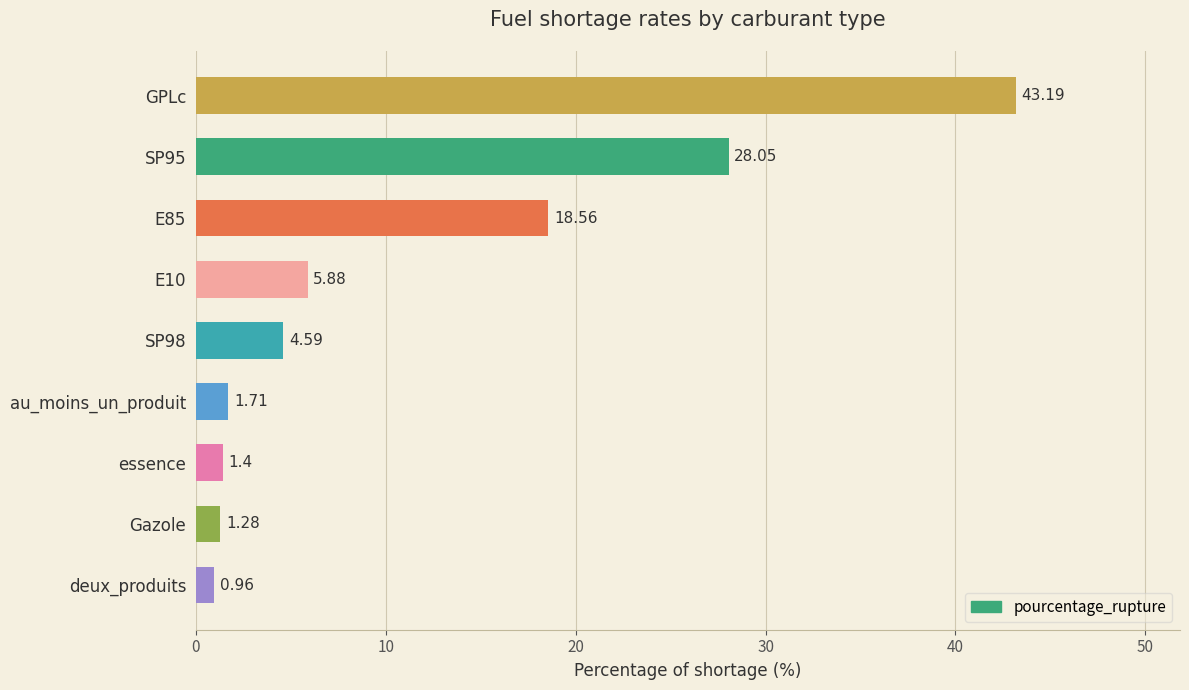

Rank the categories by value from highest to lowest.

GPLc, SP95, E85, E10, SP98, au_moins_un_produit, essence, Gazole, deux_produits